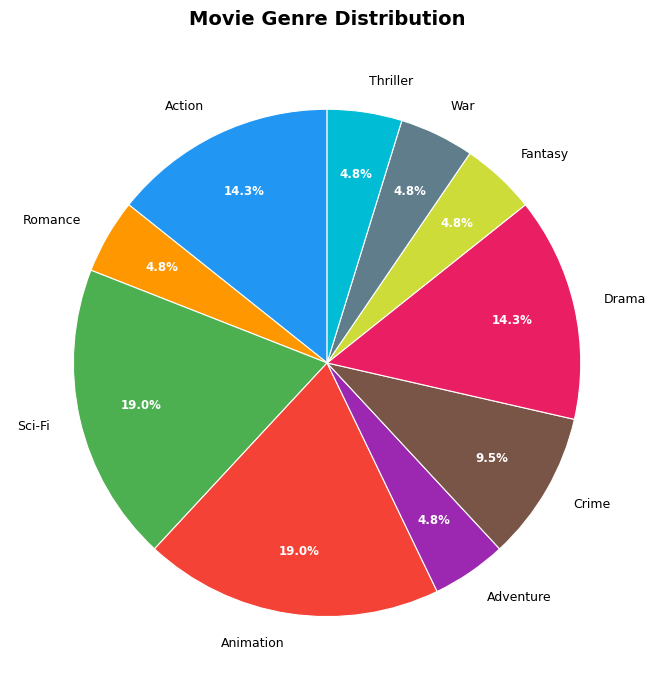

To the nearest percent, what is the average slice percentage?

10%